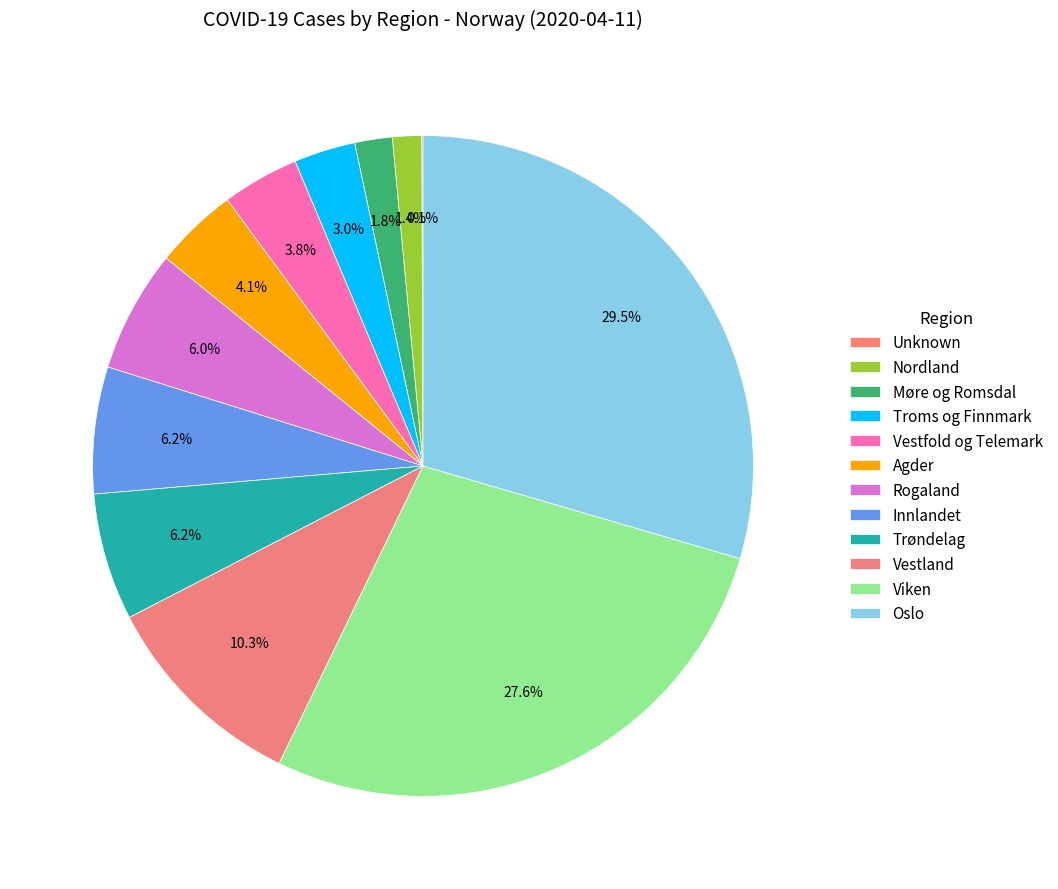

What is the largest slice in the pie chart?

Oslo